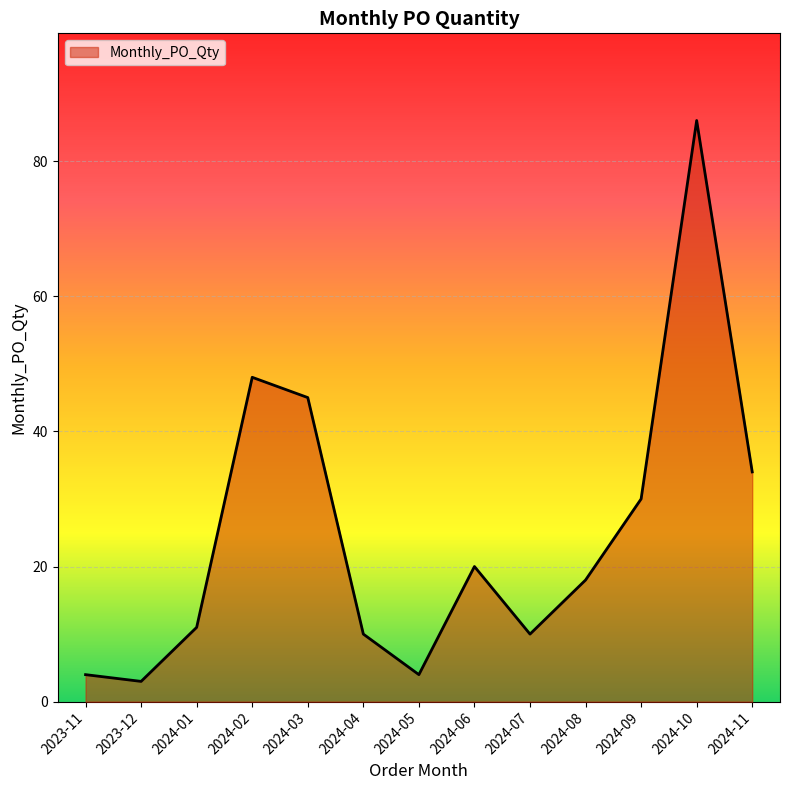

The chart shows a value of 20 at 2024-06. True or false?

True